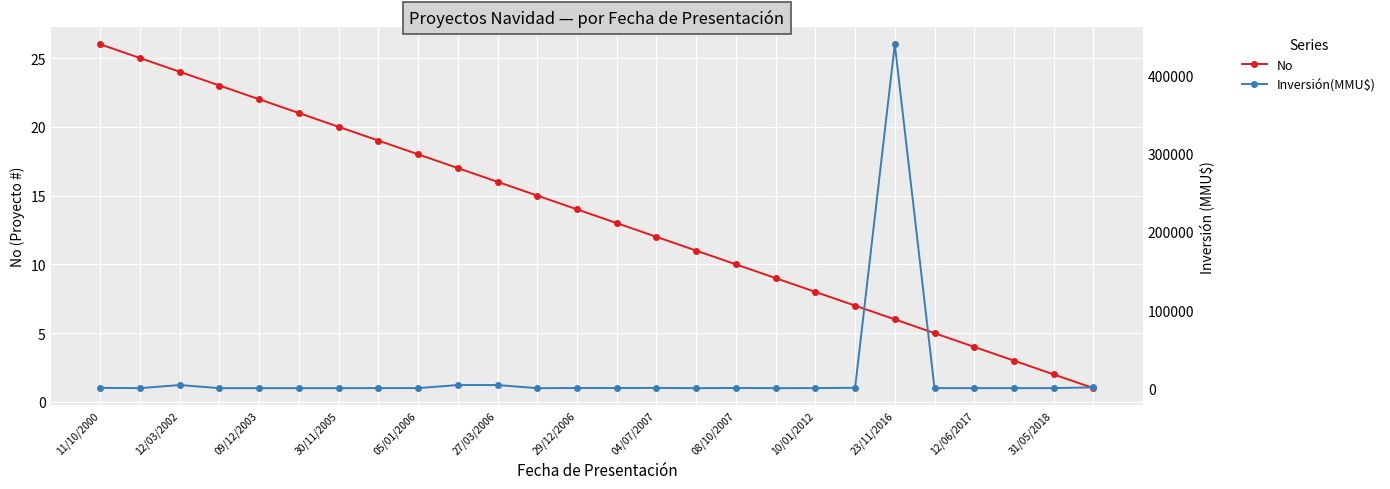

What is the highest value of the No series?

26